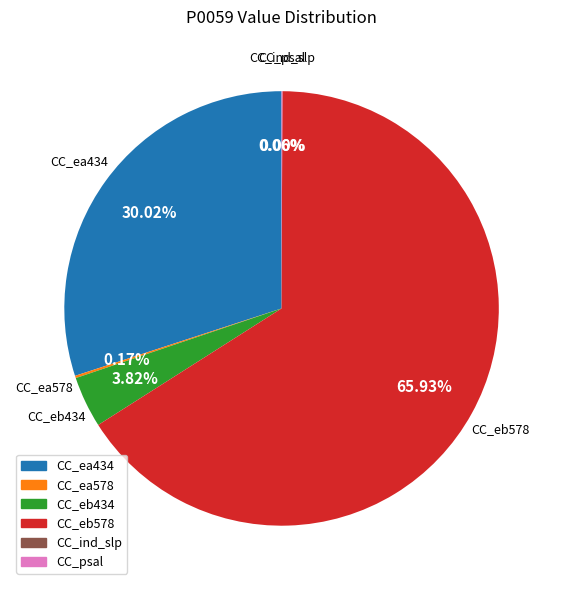

Does any single category account for the majority?

Yes